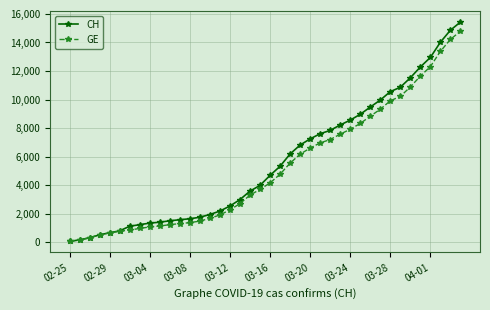

Which series has the largest range (max minus min)?

CH